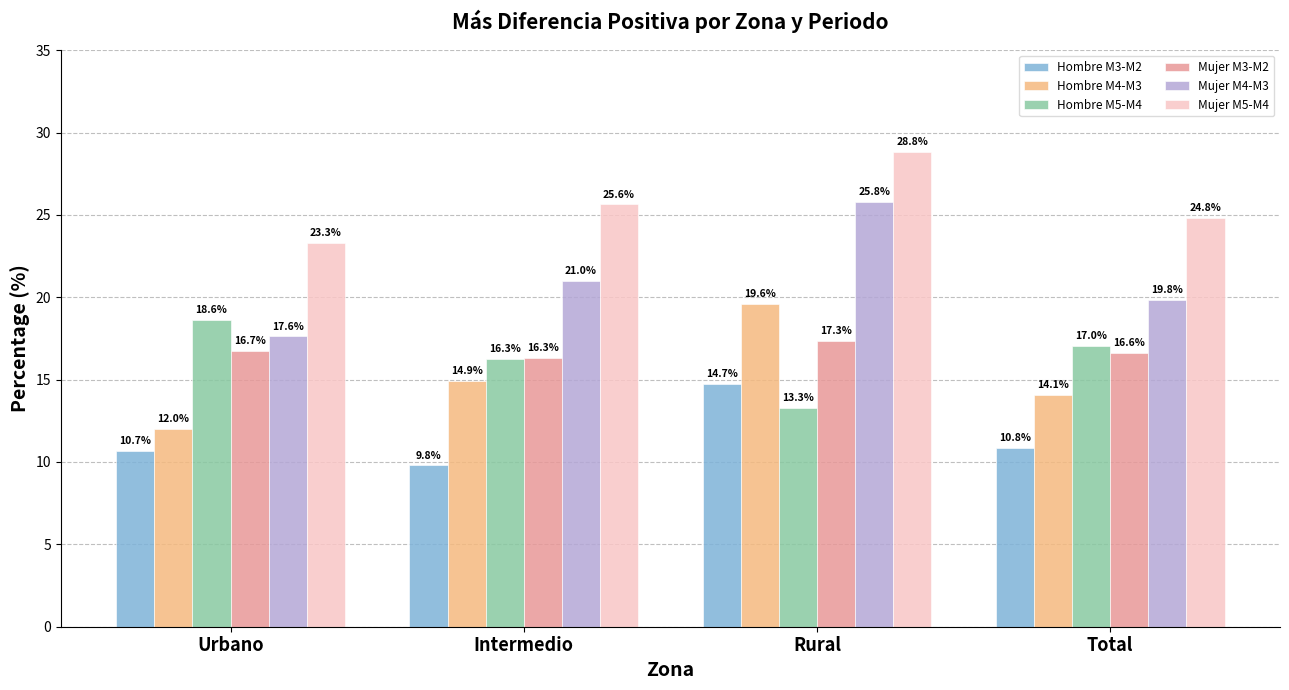

Reading right to left, list all the values displayed in this chart.

Hombre M3-M2: Total=10.8	Rural=14.7	Intermedio=9.8	Urbano=10.7
Hombre M4-M3: Total=14.1	Rural=19.6	Intermedio=14.9	Urbano=12.0
Hombre M5-M4: Total=17.0	Rural=13.3	Intermedio=16.3	Urbano=18.6
Mujer M3-M2: Total=16.6	Rural=17.3	Intermedio=16.3	Urbano=16.7
Mujer M4-M3: Total=19.8	Rural=25.8	Intermedio=21.0	Urbano=17.6
Mujer M5-M4: Total=24.8	Rural=28.8	Intermedio=25.6	Urbano=23.3